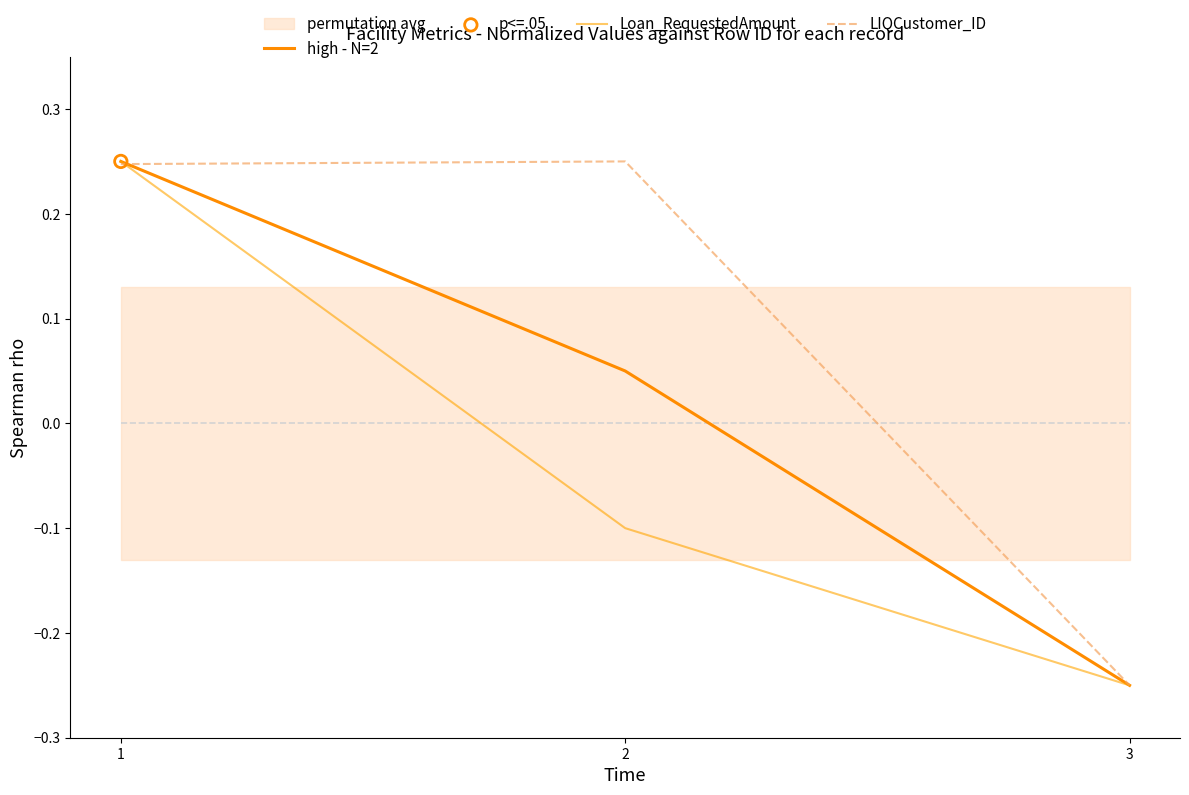

Is the value of Loan_RequestedAmount at 3 greater than the value of high - N=2 at 3?

No